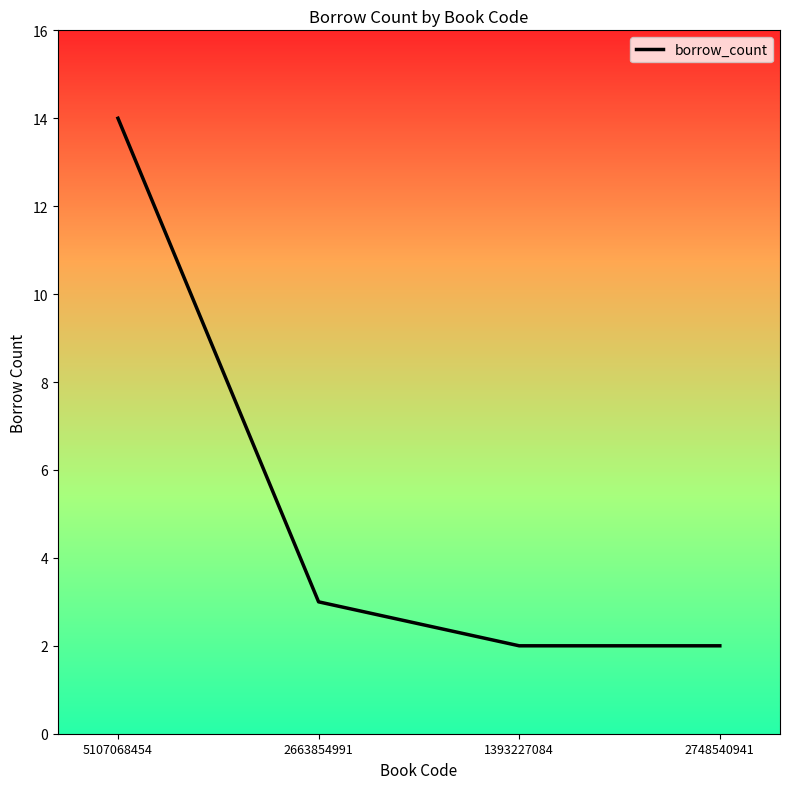

The chart shows a value of 5 at 2663854991. True or false?

False